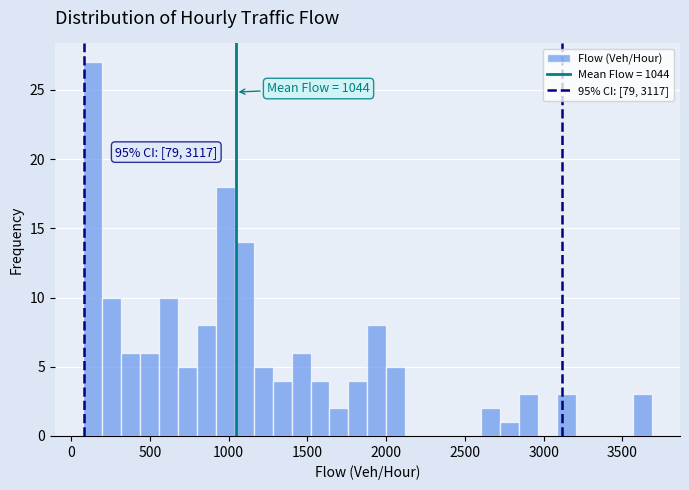

Read against the x-axis, roughly where is the centre of the tallest bar?

150